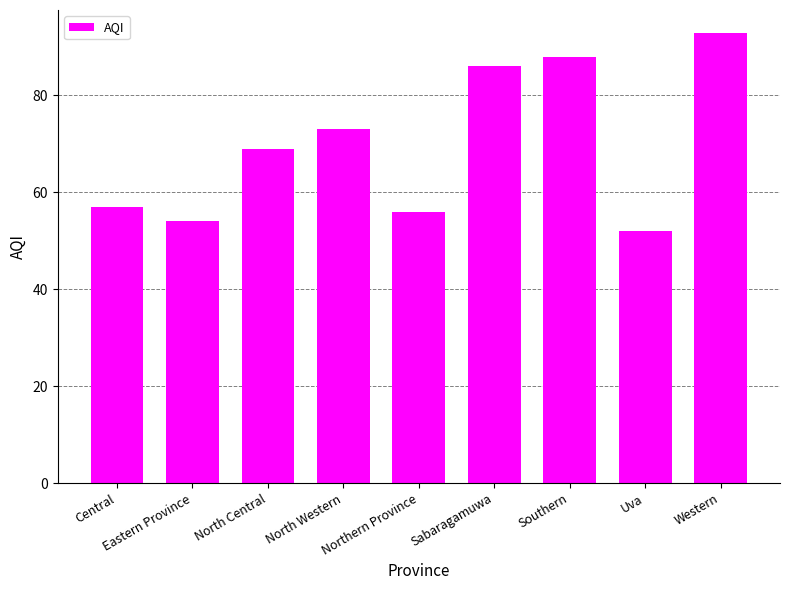

How many data points does each series have?

9